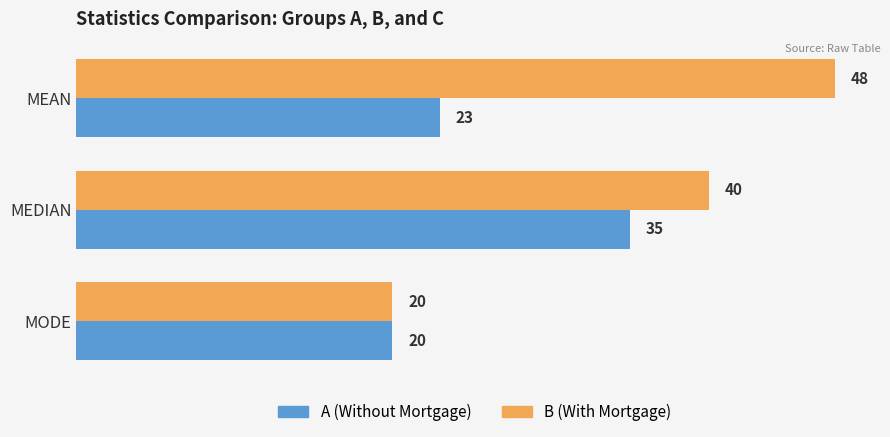

What is the total value across all series at MEAN?

71